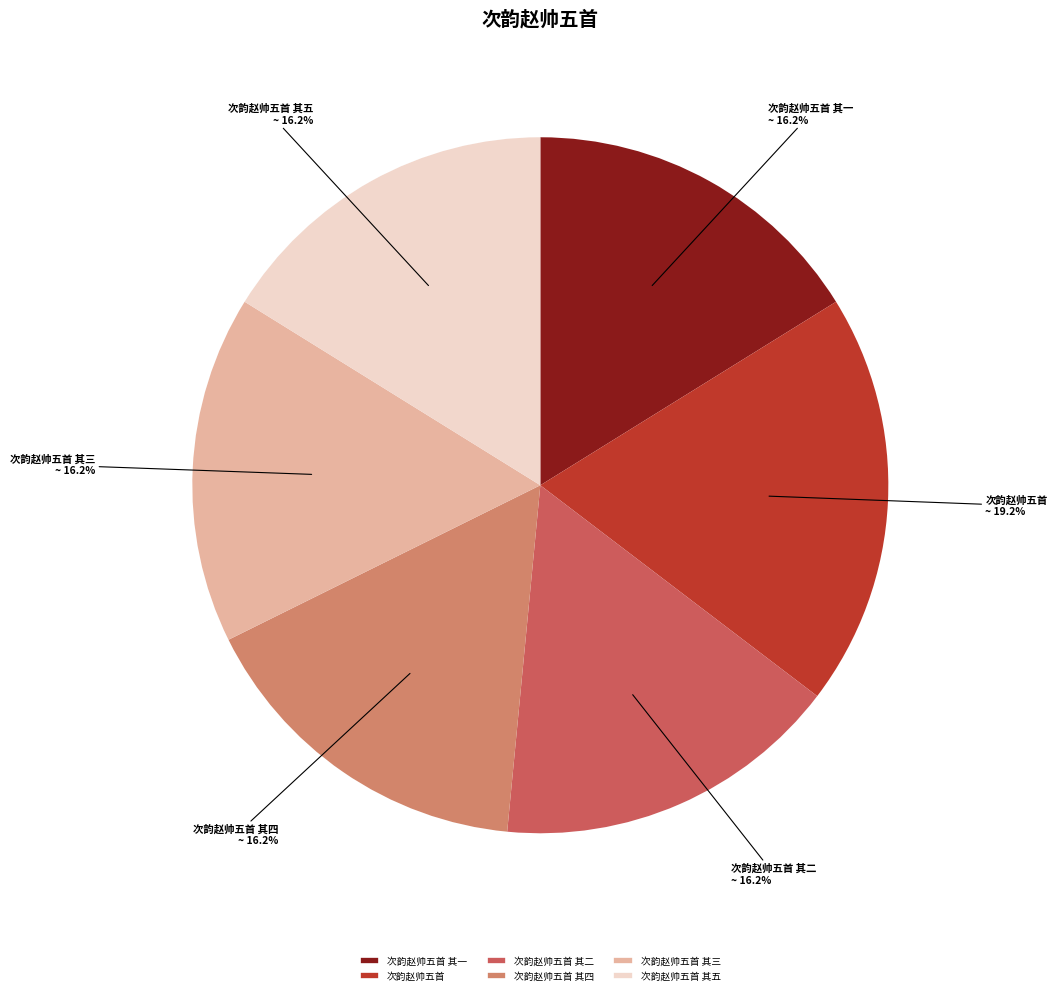

Is it true that 次韵赵帅五首 其四 is 16% of the pie?

True